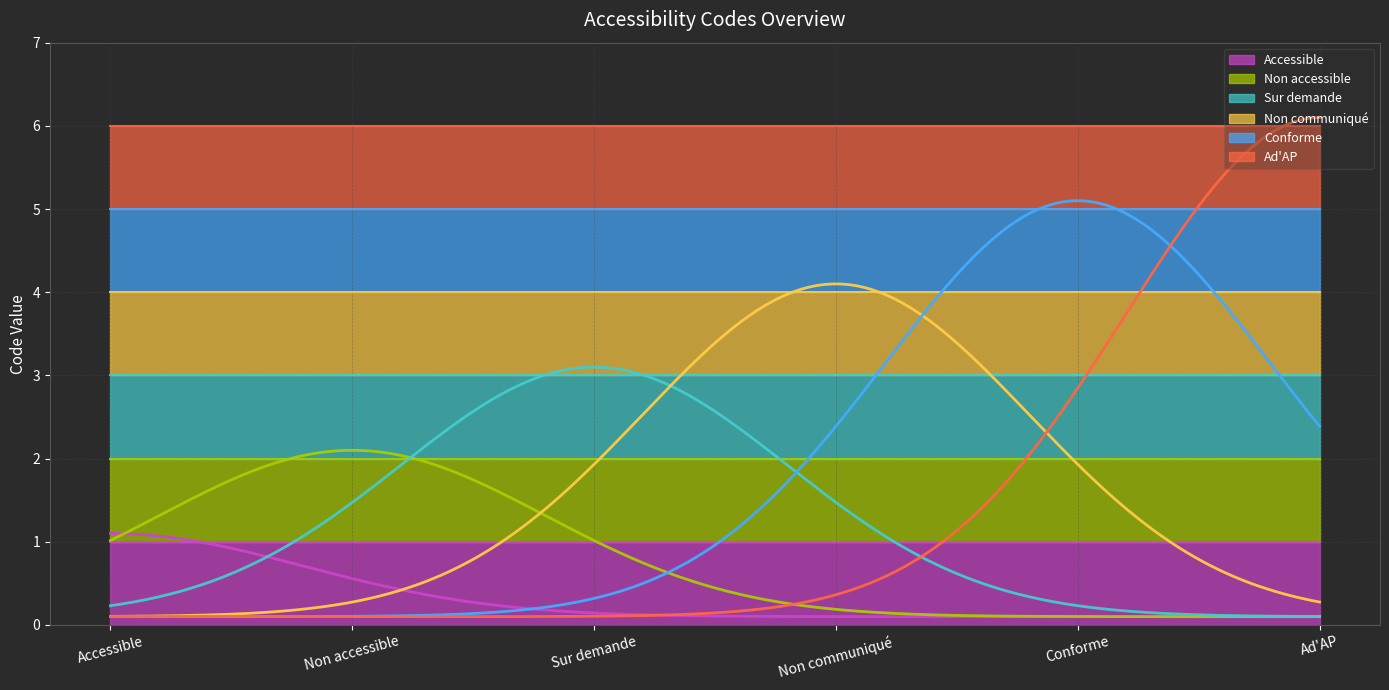

At which label is the value closest to 3?

Sur demande